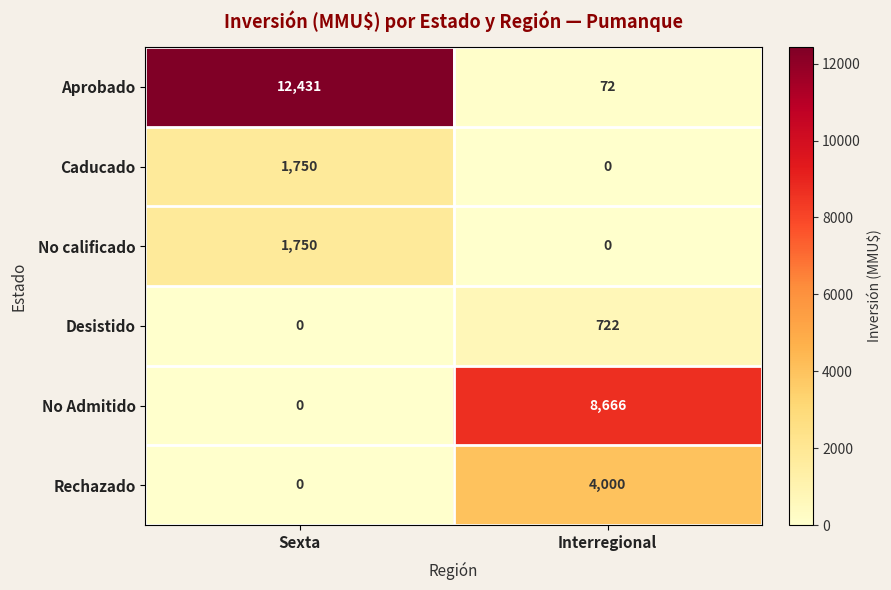

Reading right to left, transcribe all the data shown in this chart.

Aprobado: 72	12431
Caducado: 0	1750
No calificado: 0	1750
Desistido: 722	0
No Admitido: 8666	0
Rechazado: 4000	0